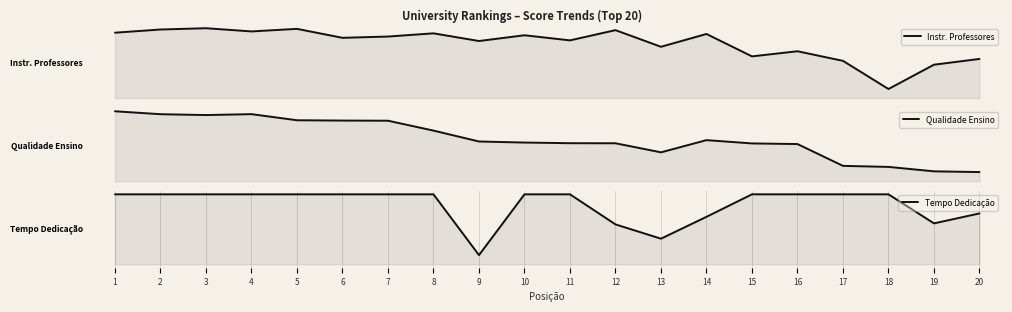

Is the value of Qualidade Ensino at 5 greater than the value of Tempo Dedicação at 16?

Yes